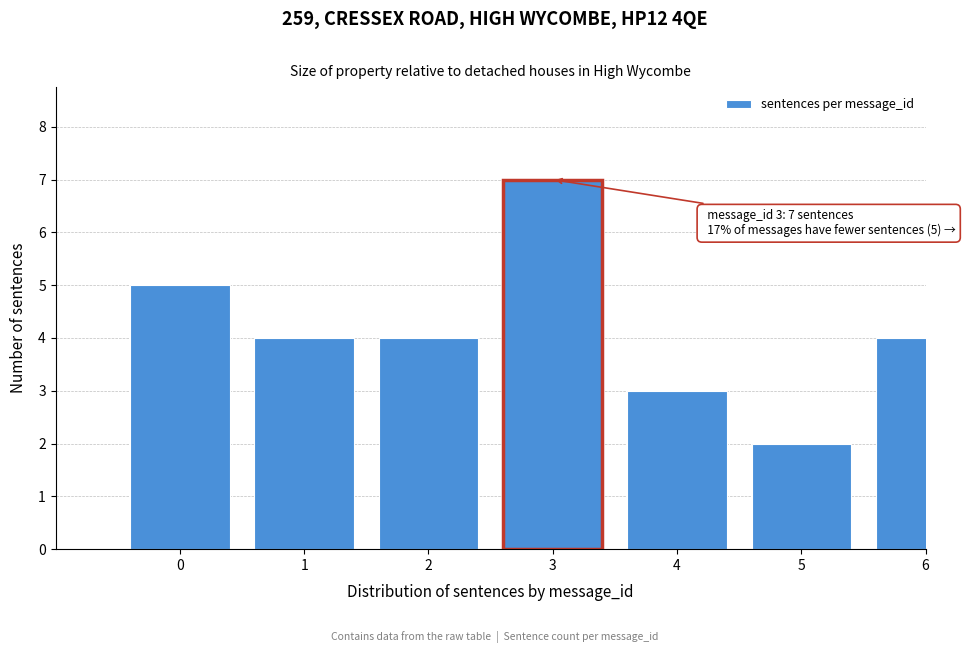

Reading right to left, extract all data points from this chart.

6=4	5=2	4=3	3=7	2=4	1=4	0=5